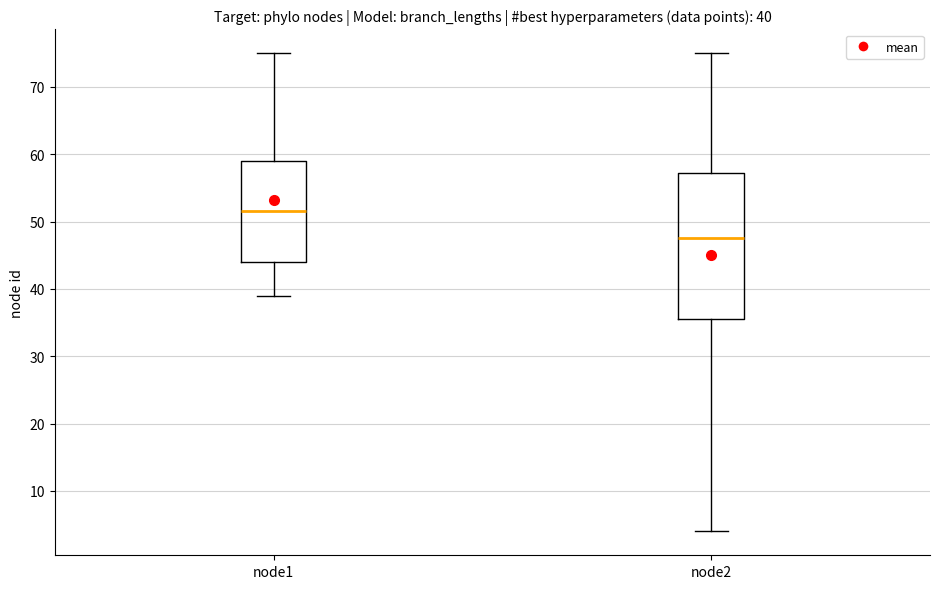

Which box is the tallest, from its lower edge to its upper edge?

node2